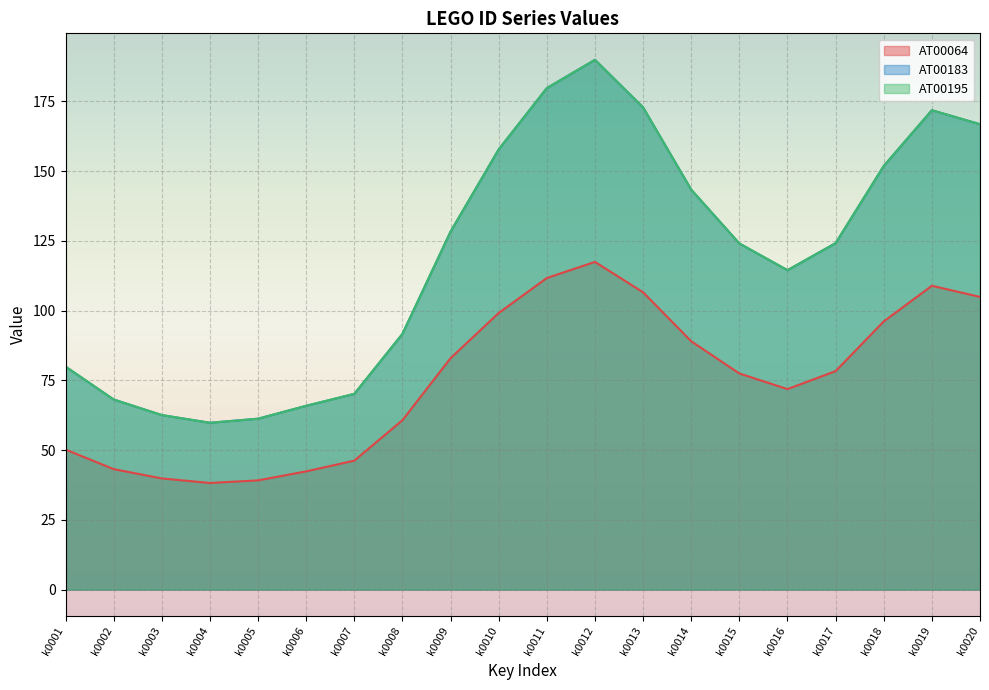

Reading left to right, list all the values displayed in this chart.

AT00064: k0001=50.2	k0002=43.2	k0003=39.8	k0004=38.2	k0005=39.1	k0006=42.4	k0007=46.2	k0008=60.7	k0009=83.0	k0010=99.1	k0011=111.7	k0012=117.5	k0013=106.6	k0014=89.0	k0015=77.5	k0016=71.9	k0017=78.3	k0018=96.1	k0019=108.9	k0020=104.9
AT00183: k0001=79.9	k0002=68.1	k0003=62.6	k0004=59.8	k0005=61.3	k0006=65.9	k0007=70.2	k0008=91.7	k0009=128.3	k0010=157.8	k0011=179.8	k0012=189.9	k0013=172.8	k0014=143.3	k0015=124.1	k0016=114.5	k0017=124.2	k0018=151.8	k0019=171.8	k0020=166.8
AT00195: k0001=79.9	k0002=68.1	k0003=62.6	k0004=59.8	k0005=61.3	k0006=65.9	k0007=70.2	k0008=91.7	k0009=128.3	k0010=157.8	k0011=179.8	k0012=189.9	k0013=172.8	k0014=143.3	k0015=124.1	k0016=114.5	k0017=124.2	k0018=151.8	k0019=171.8	k0020=166.8